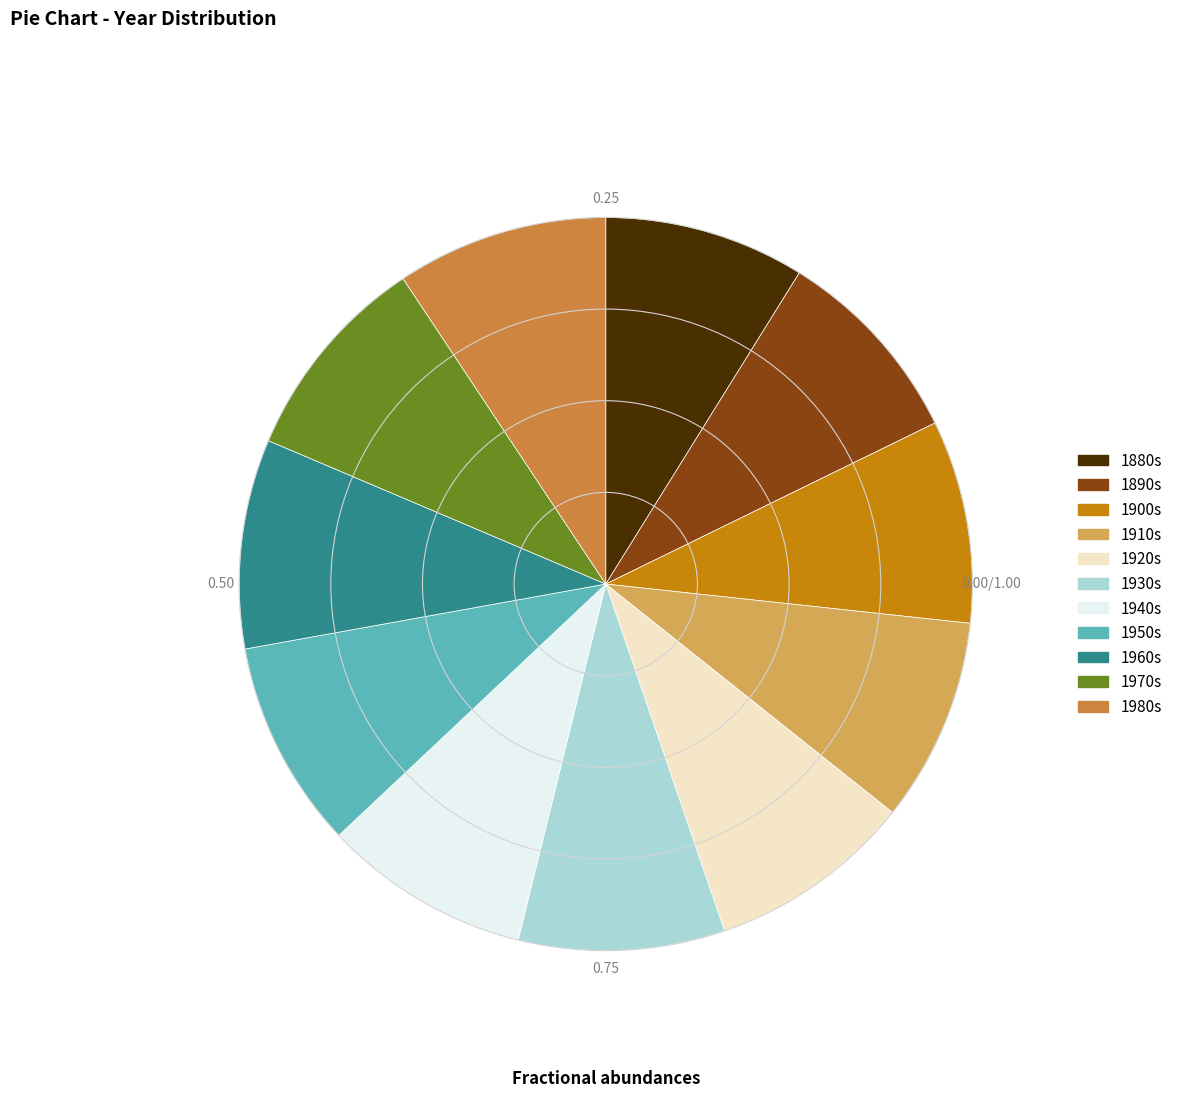

Approximately how many times larger is the value at 1910s compared to 1970s?

1.0